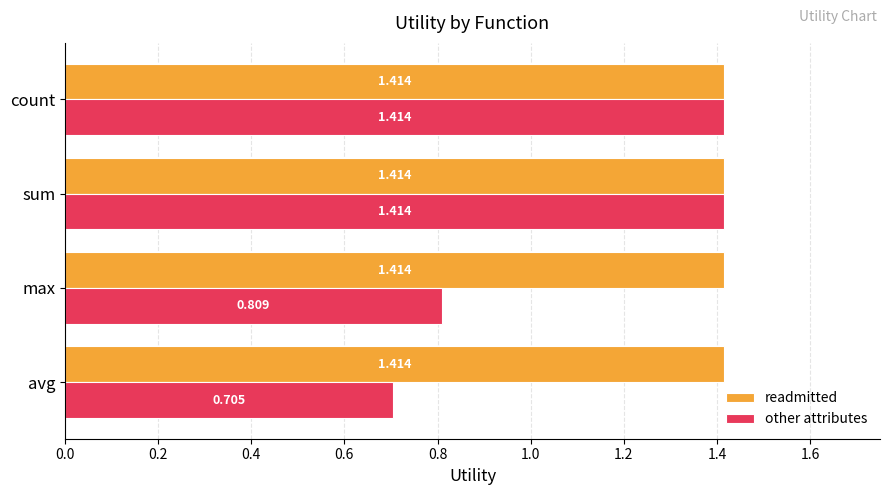

At which label does other attributes reach its minimum?

avg